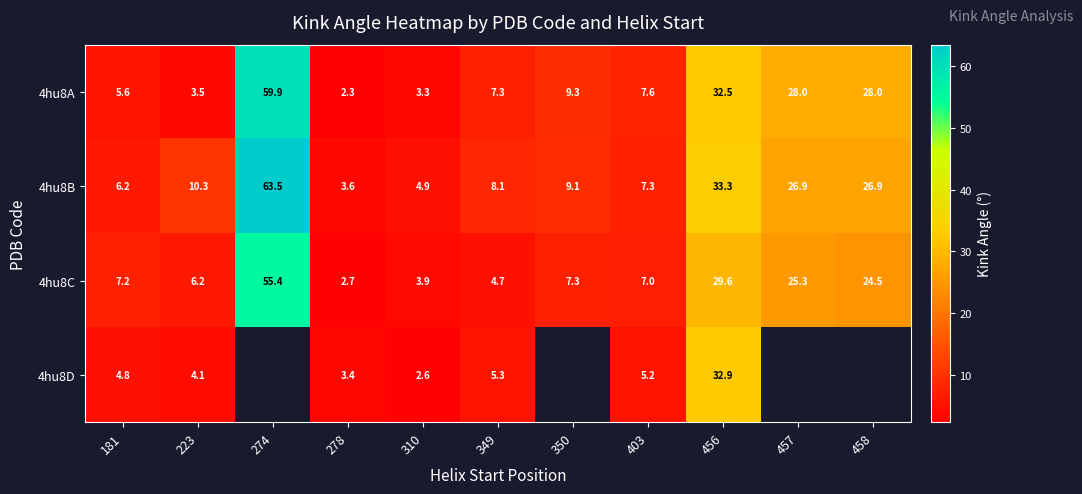

Is the value of 4hu8D at 456 greater than the value of 4hu8C at 274?

No